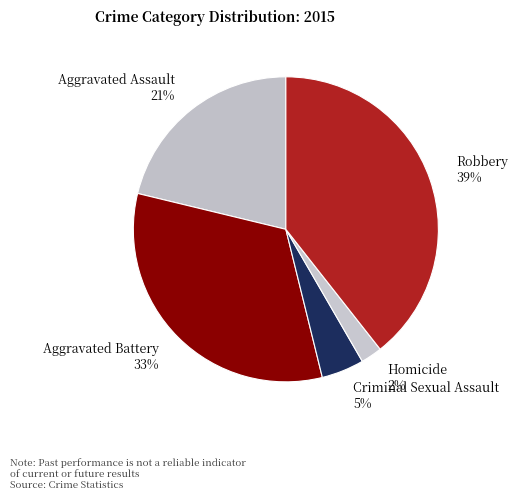

Which slice is the largest?

Robbery